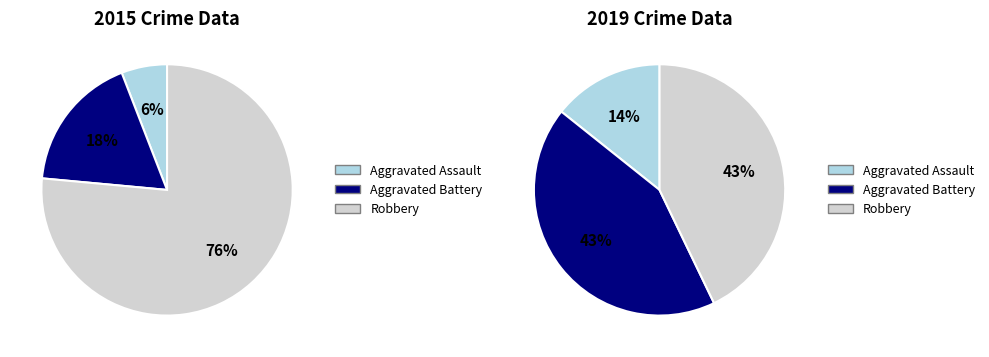

How many slices are in this pie chart?

3